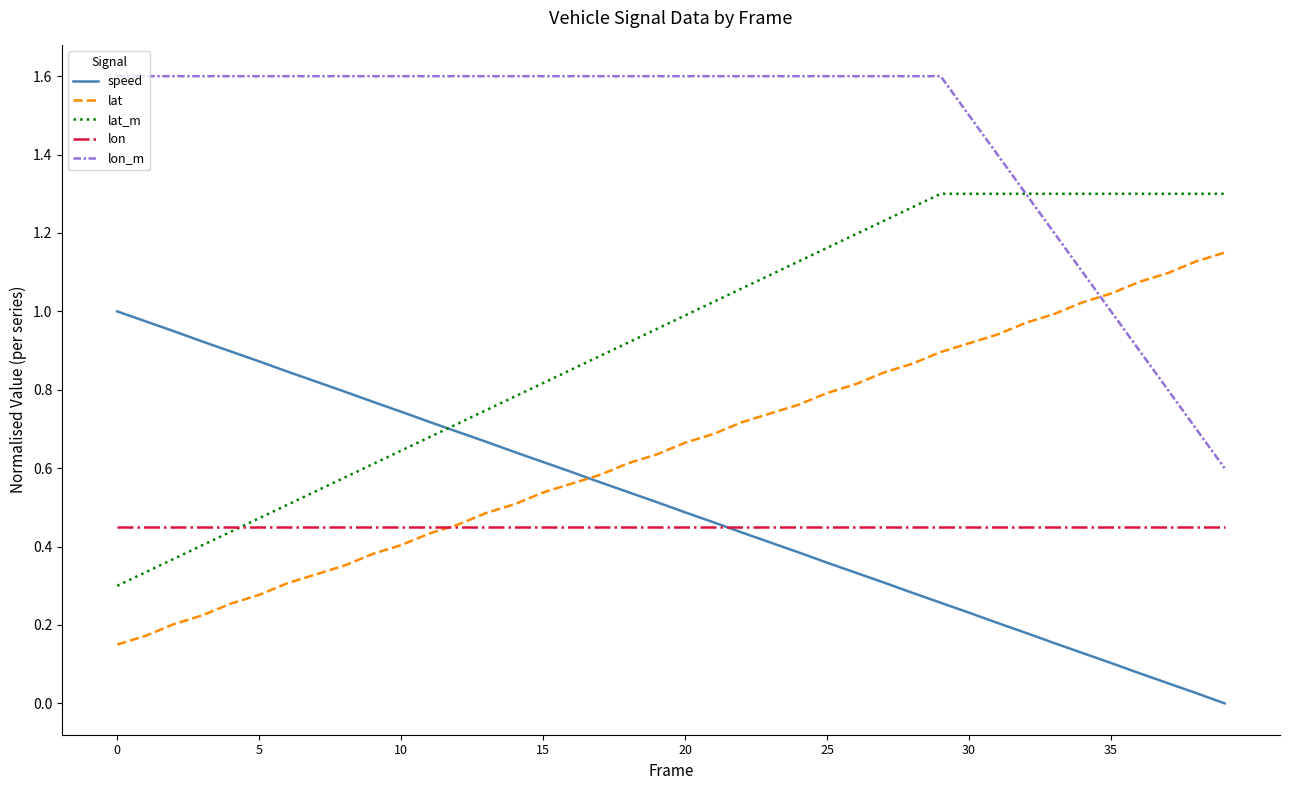

Which series has the largest total across all categories?

lon_m